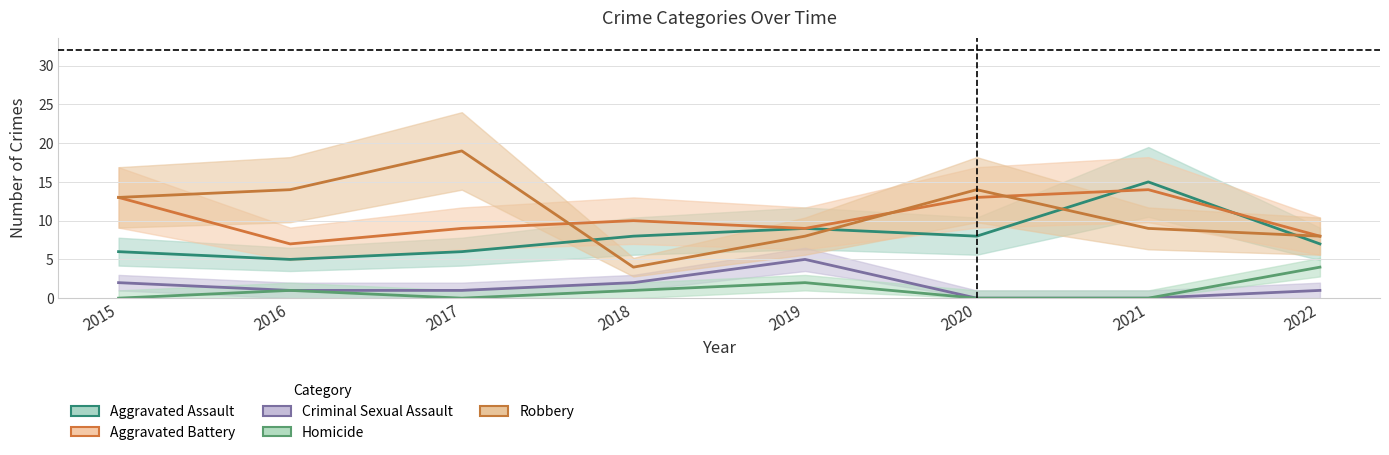

True or false: Homicide has a value of 0 at 2015.

True